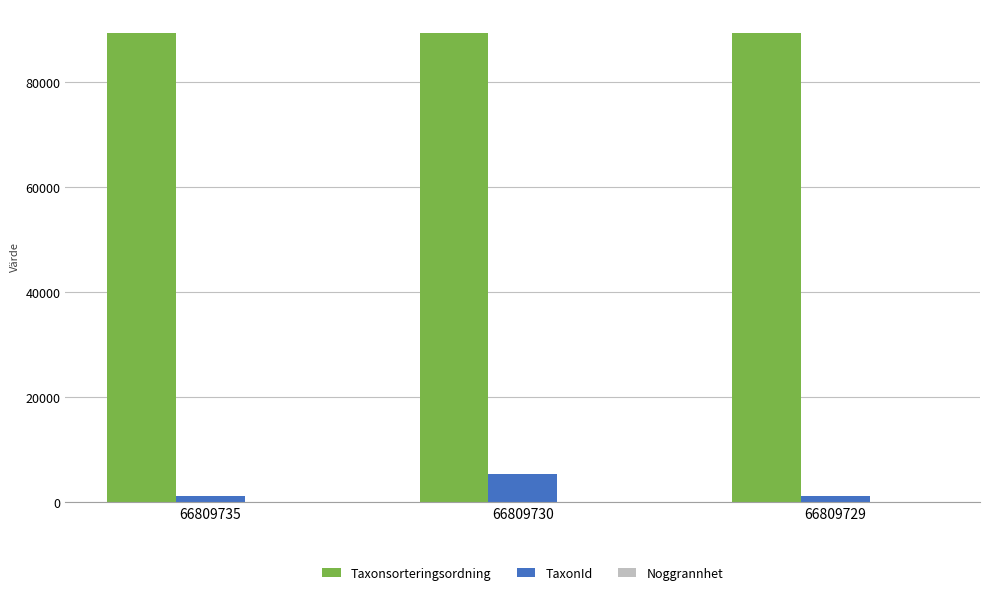

At which label is TaxonId closest to 3324?

66809735